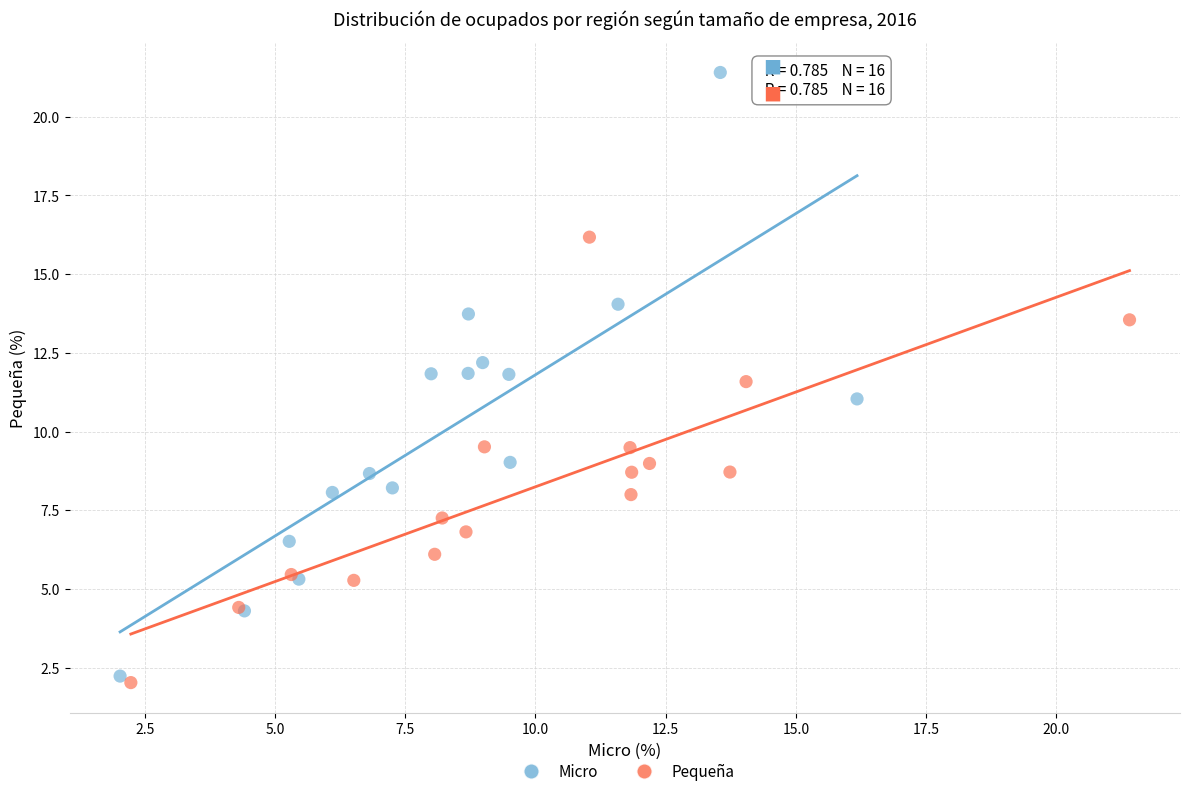

Which series has the largest Y range (max minus min)?

Micro